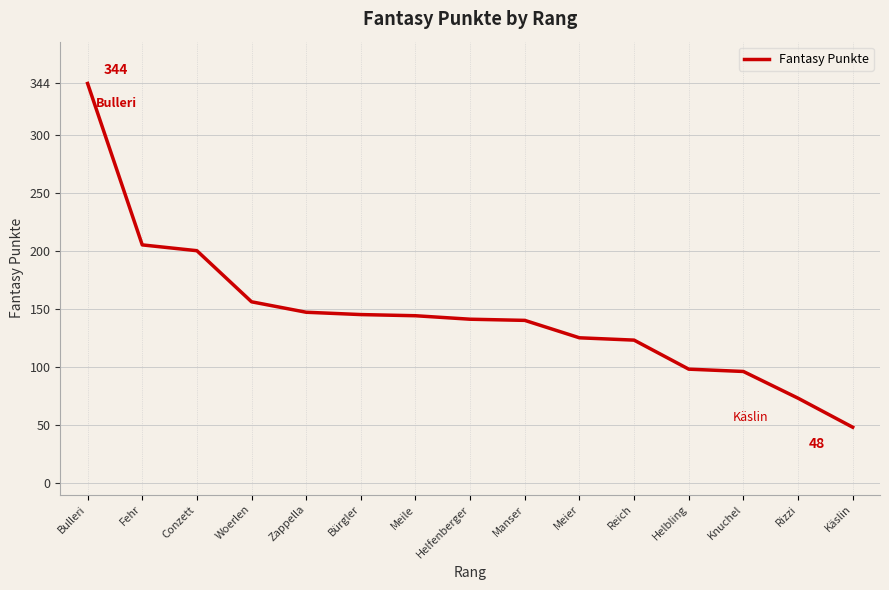

Which has a higher value, Fehr or Käslin?

Fehr